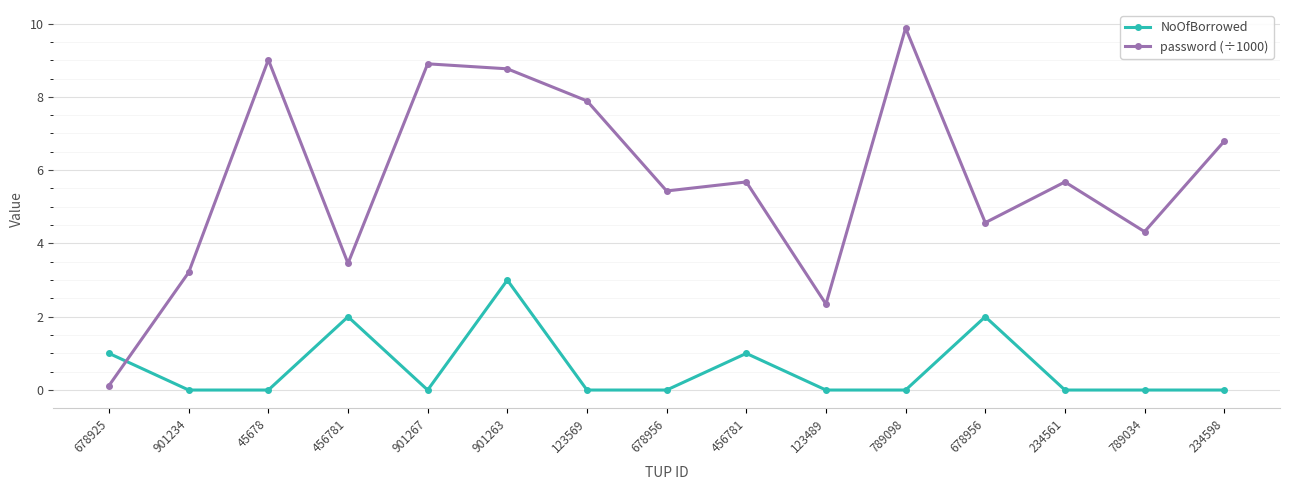

What are all the series names shown in the legend?

NoOfBorrowed, password (÷1000)